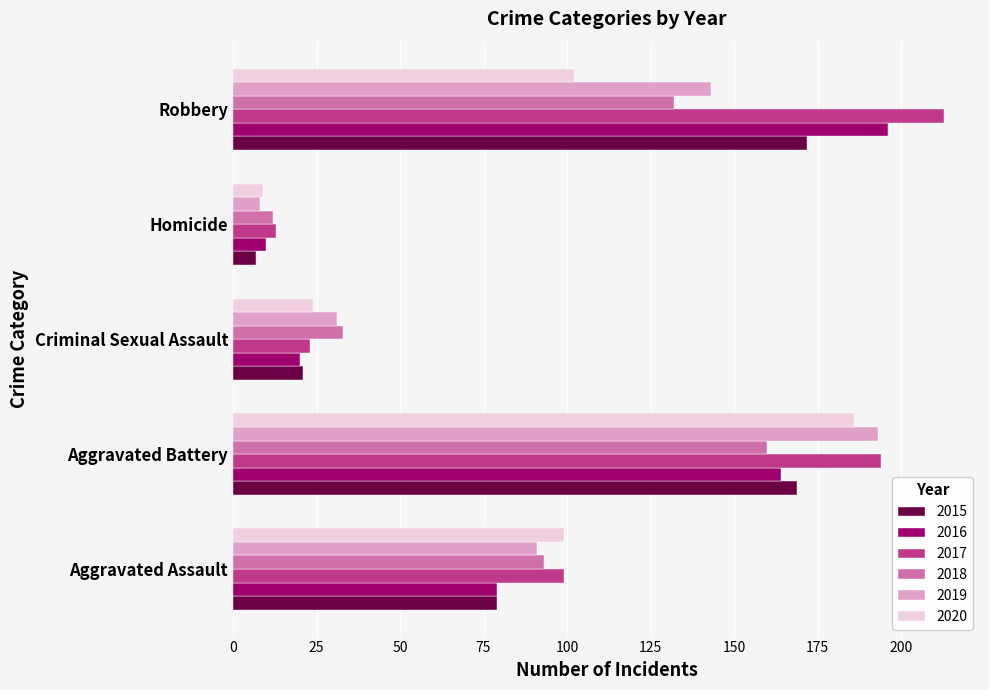

What is the difference between the second highest and second lowest values in the 2015 series?

148